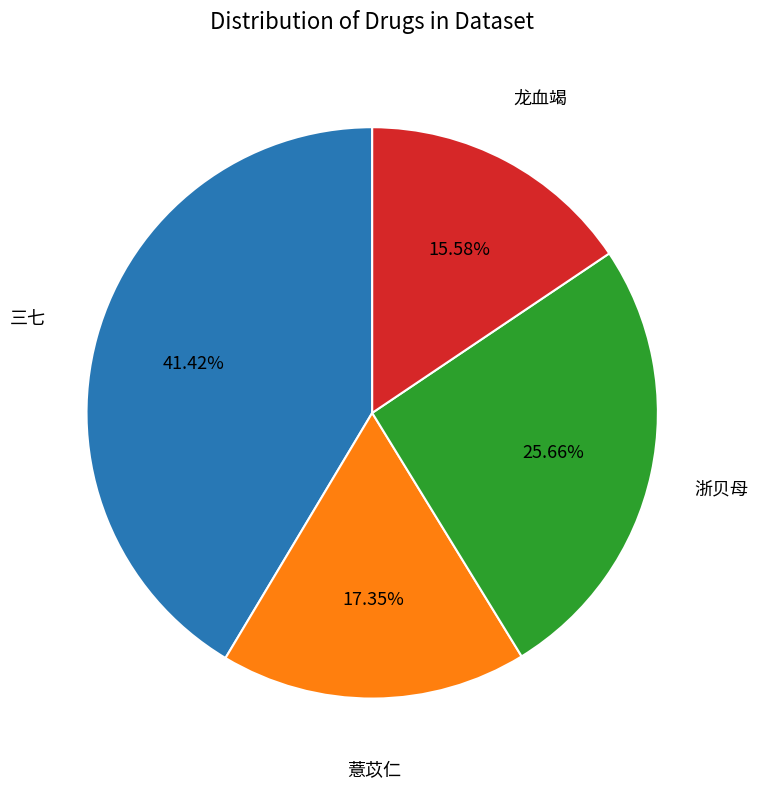

What percentage is the 薏苡仁 slice, to the nearest percent?

17%